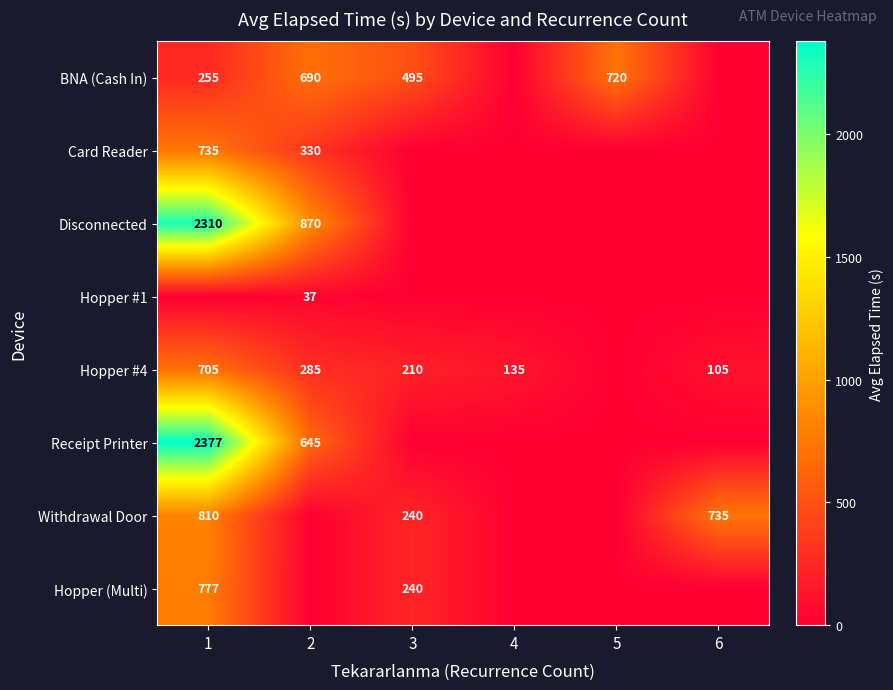

What is the sum of the BNA (Cash In) values at 3 and 5?

1215